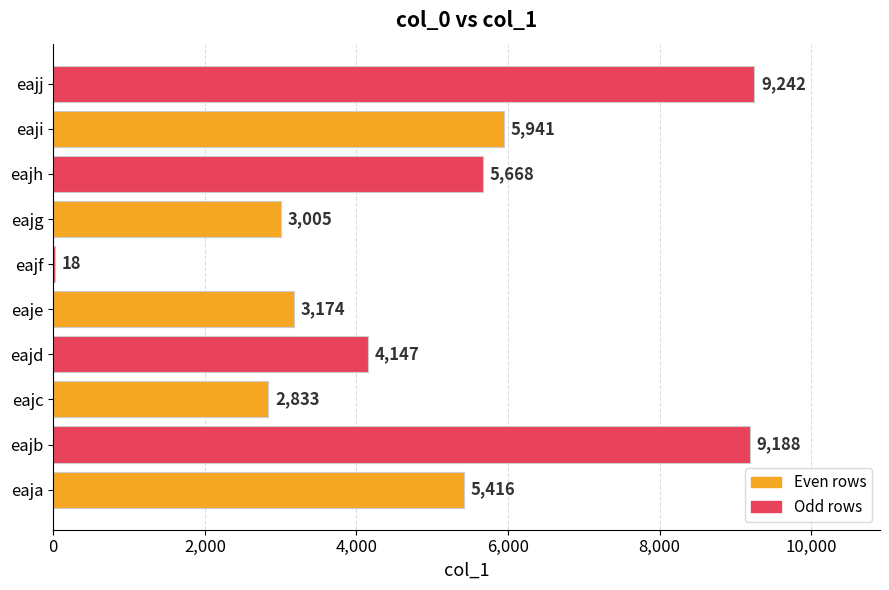

What is the greatest value displayed?

9242